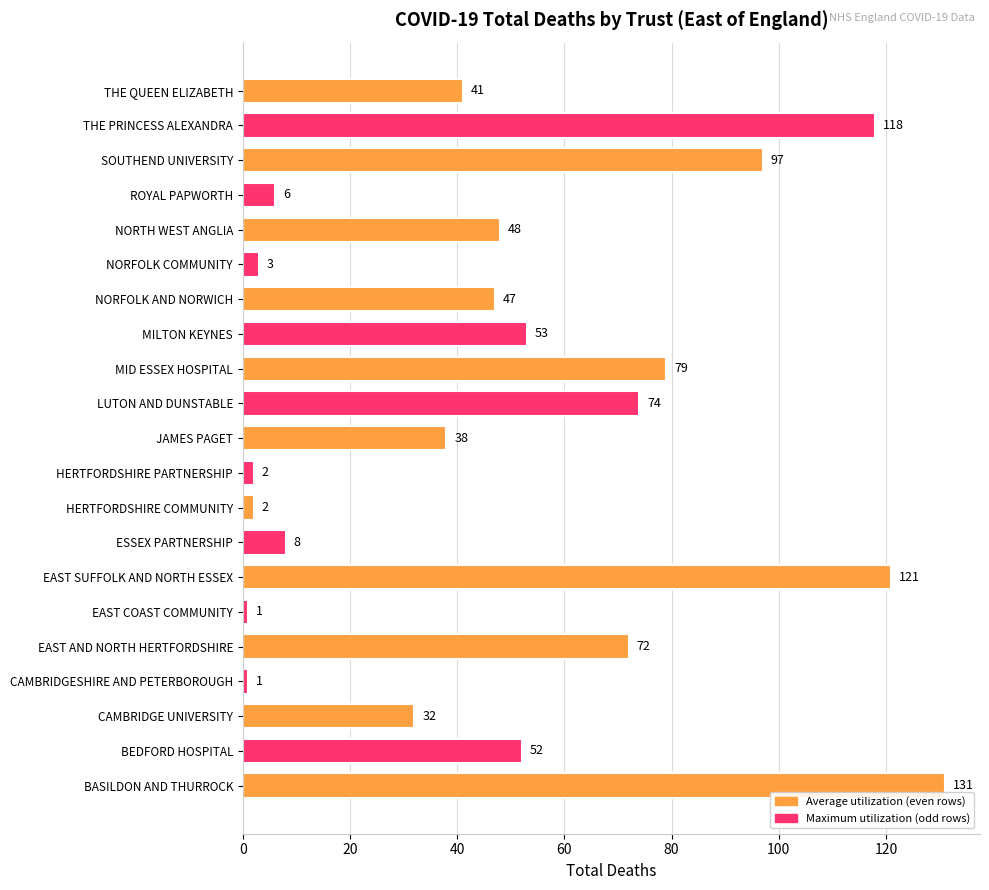

Approximately how many times larger is the value at NORFOLK AND NORWICH compared to THE PRINCESS ALEXANDRA?

0.4